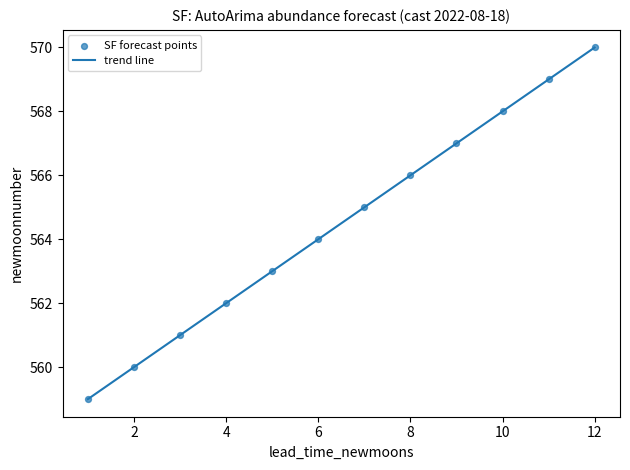

What is the average X value?

6